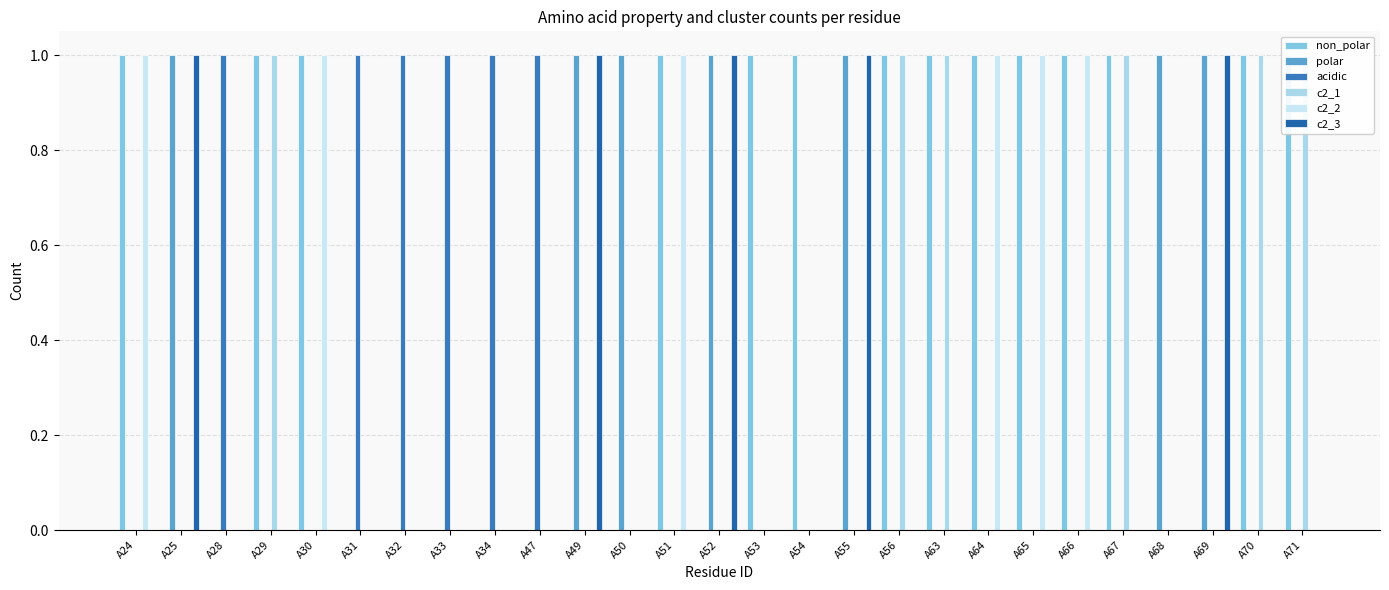

Rank the series by their maximum value, from highest to lowest.

non_polar, polar, acidic, c2_1, c2_2, c2_3